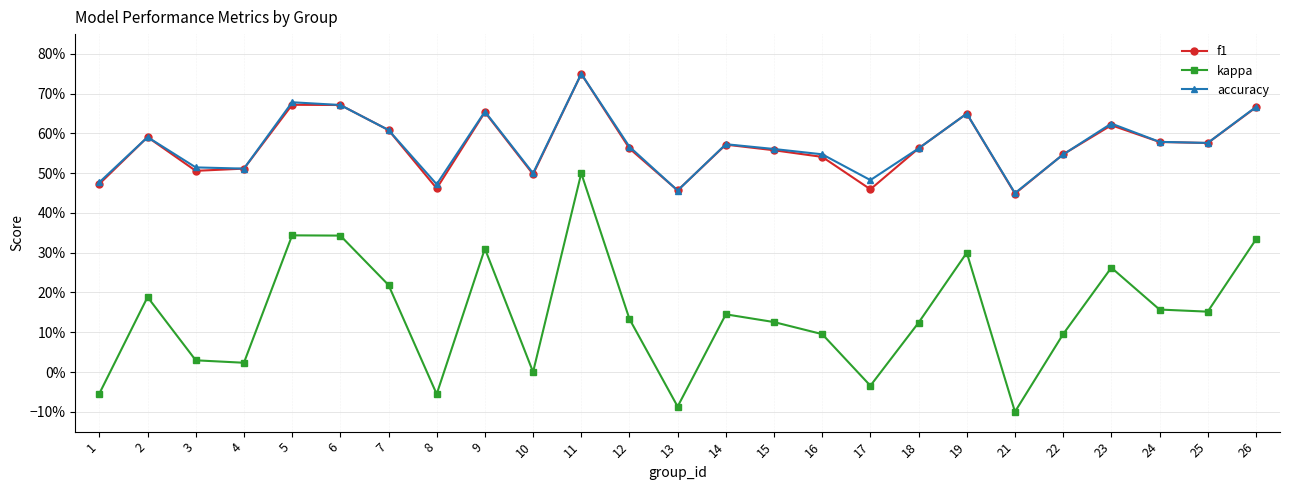

How many f1 values are between 0 and 1?

25